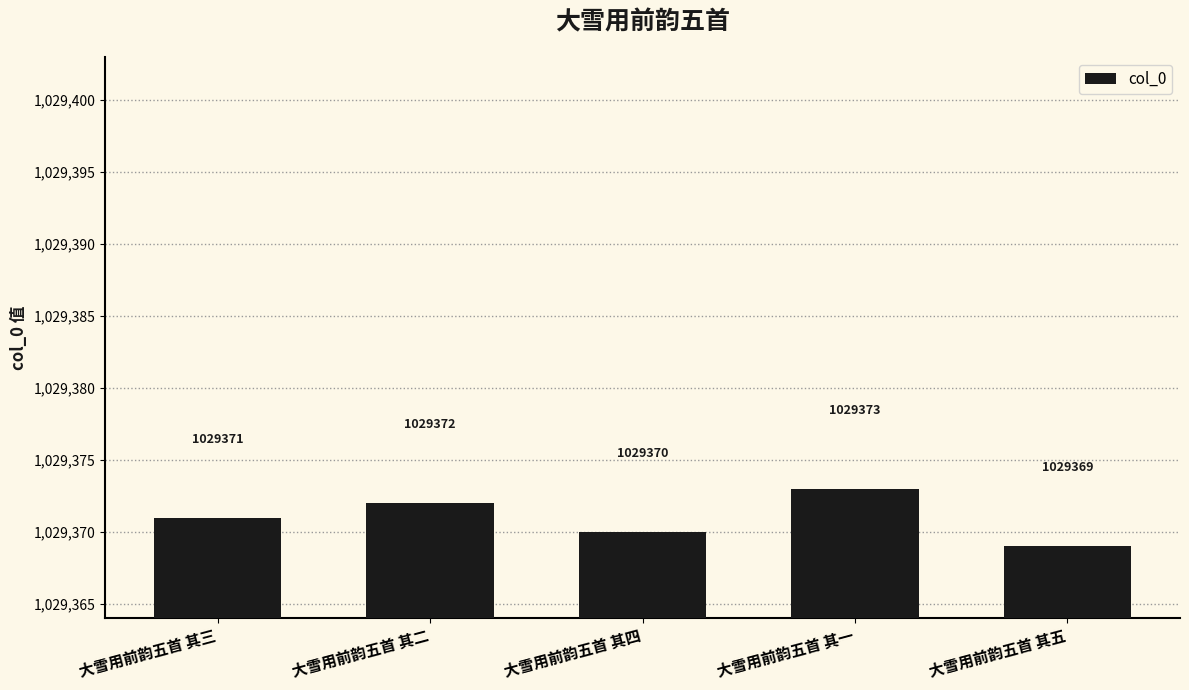

What is the label of the 5th bar from the right?

大雪用前韵五首 其三